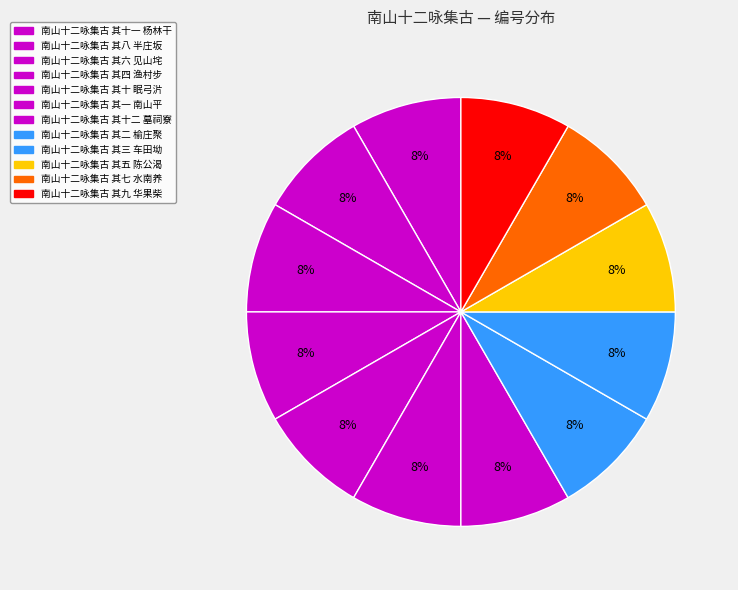

How many segments does this pie chart have?

12